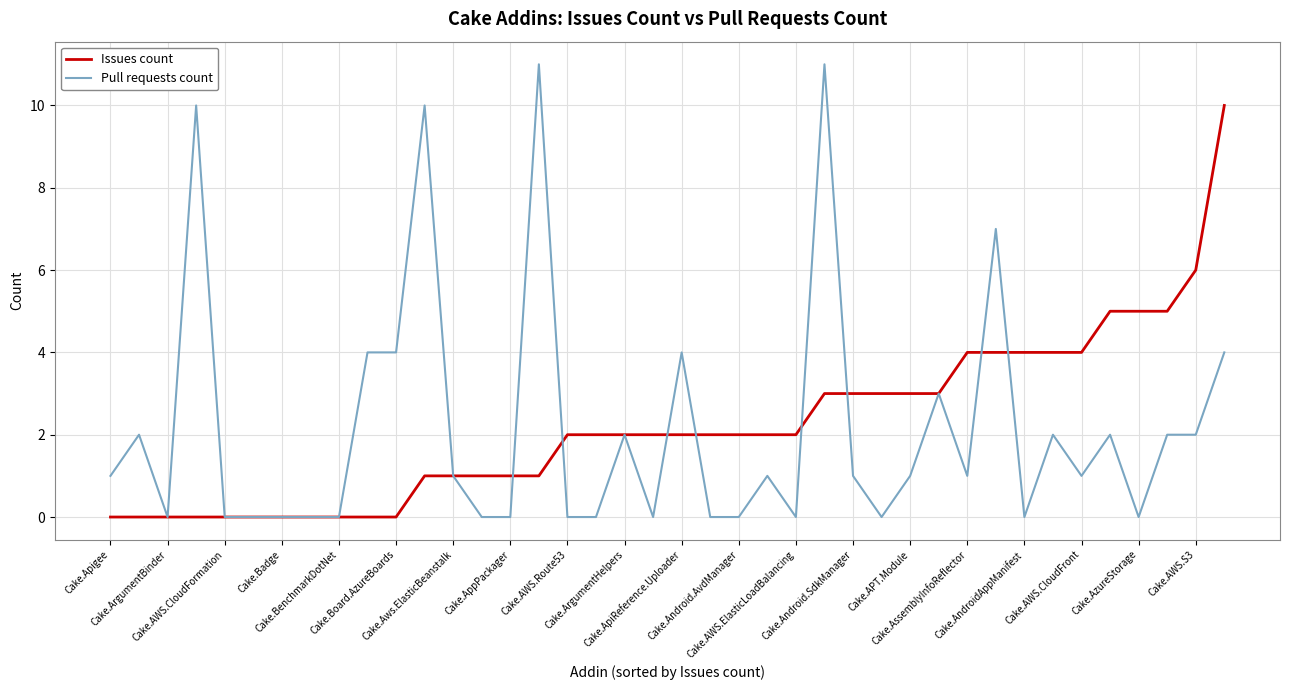

How many lines are shown in the chart?

2